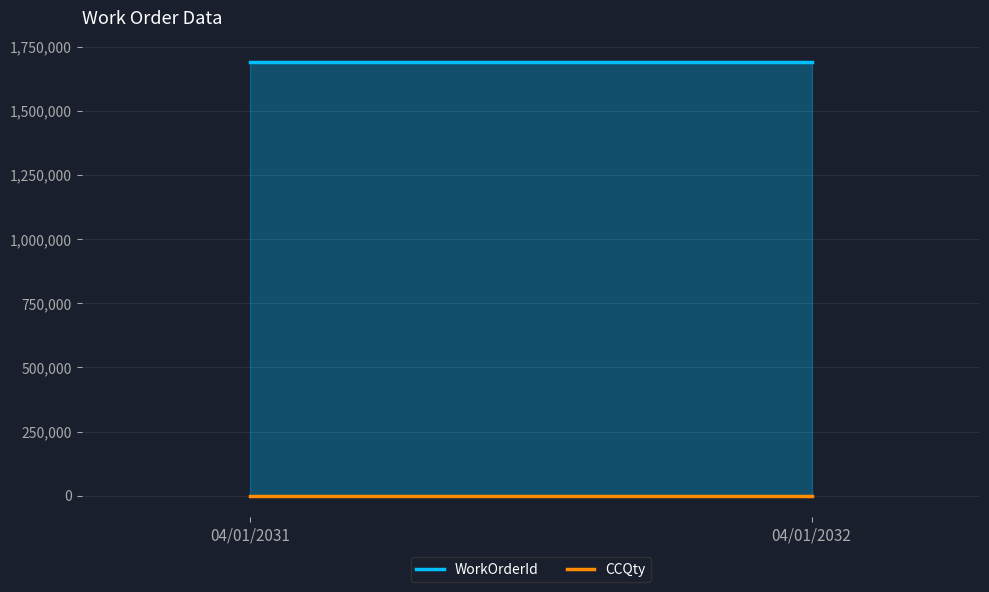

At how many categories does at least one series exceed 480040?

2